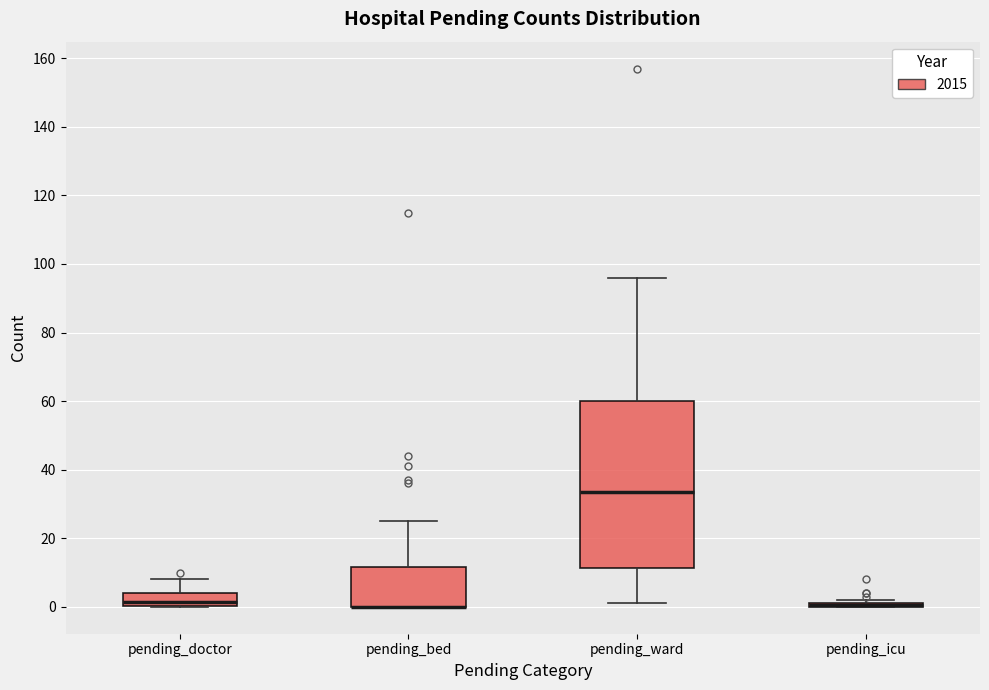

Where is the upper edge of the box for pending_doctor on the y-axis? The values are not printed on the chart, so give them approximately, as read against the axis.

4